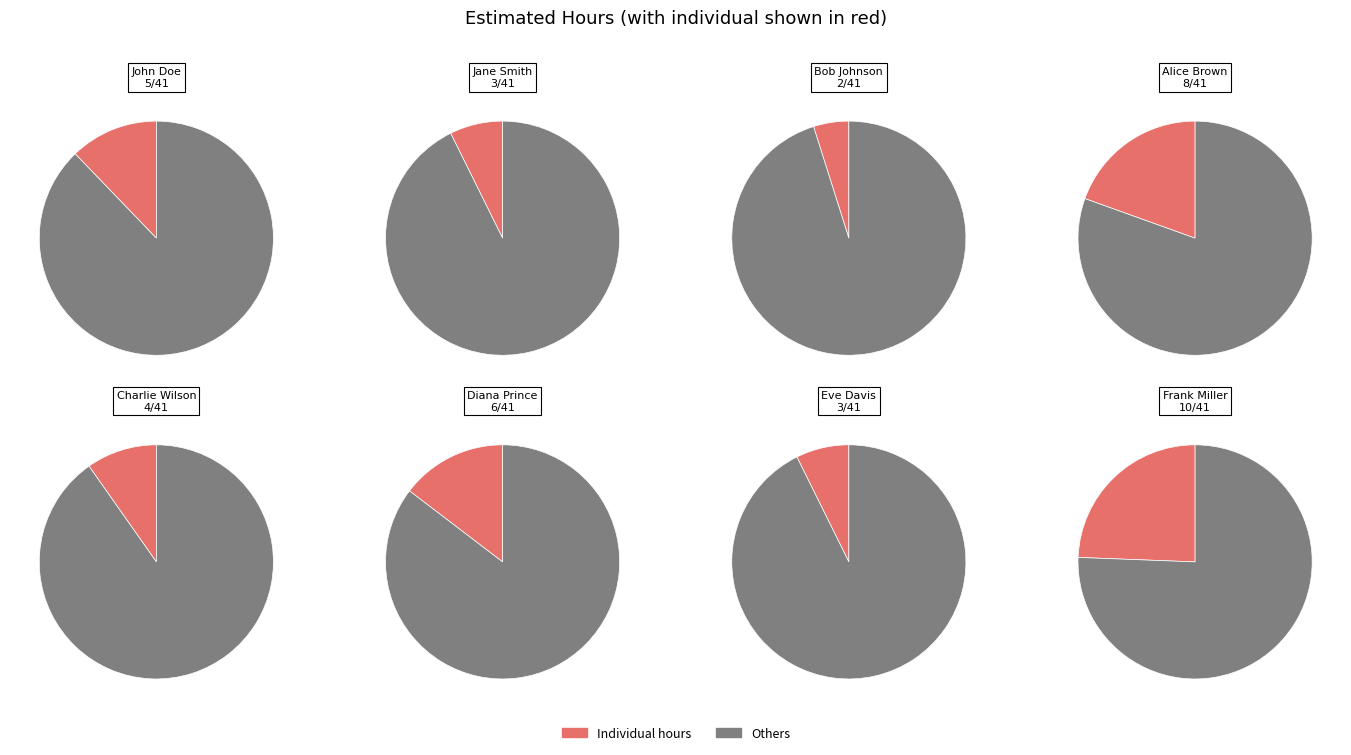

Does Frank Miller represent more than half of the total?

No